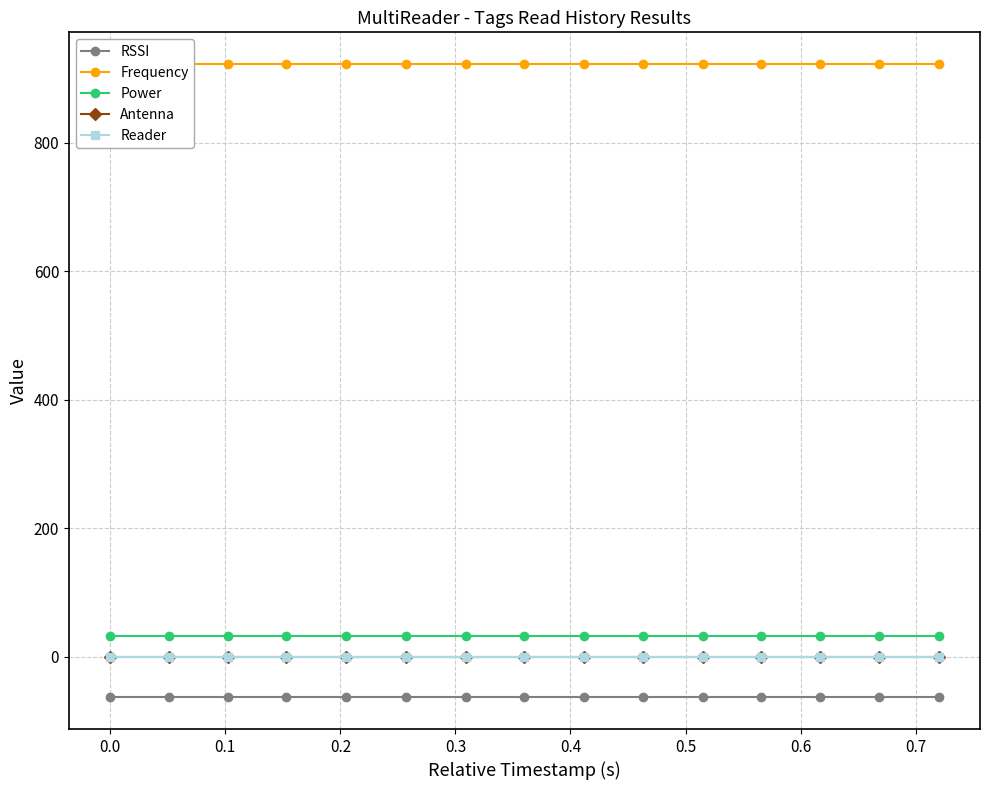

How many lines are shown in the chart?

5